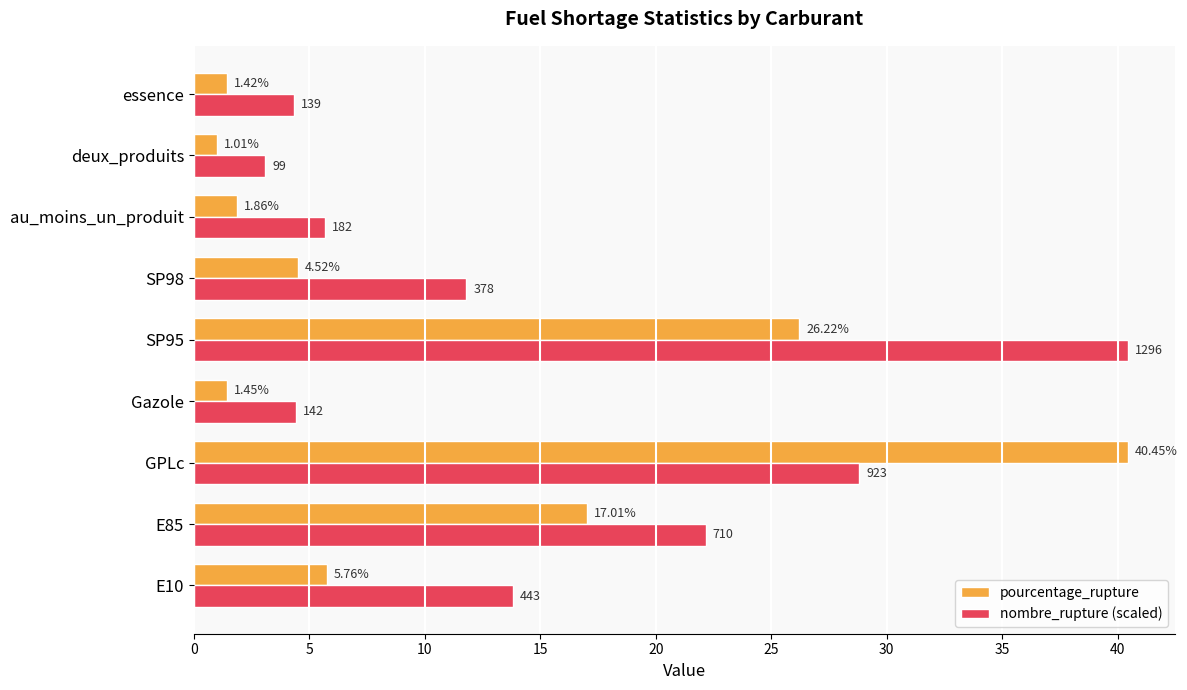

At which label does pourcentage_rupture reach its peak?

GPLc